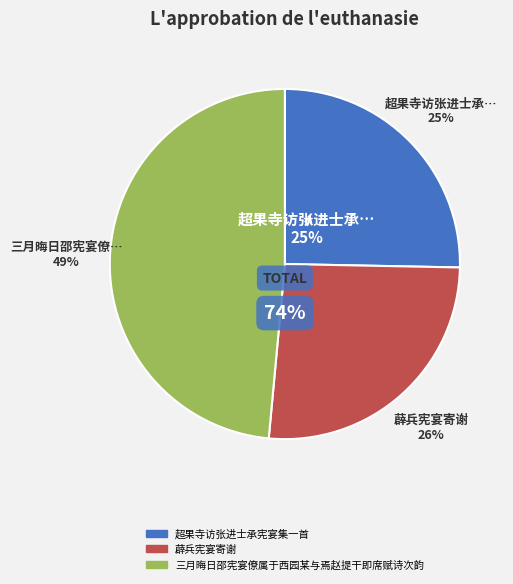

Count the number of slices in the pie.

3